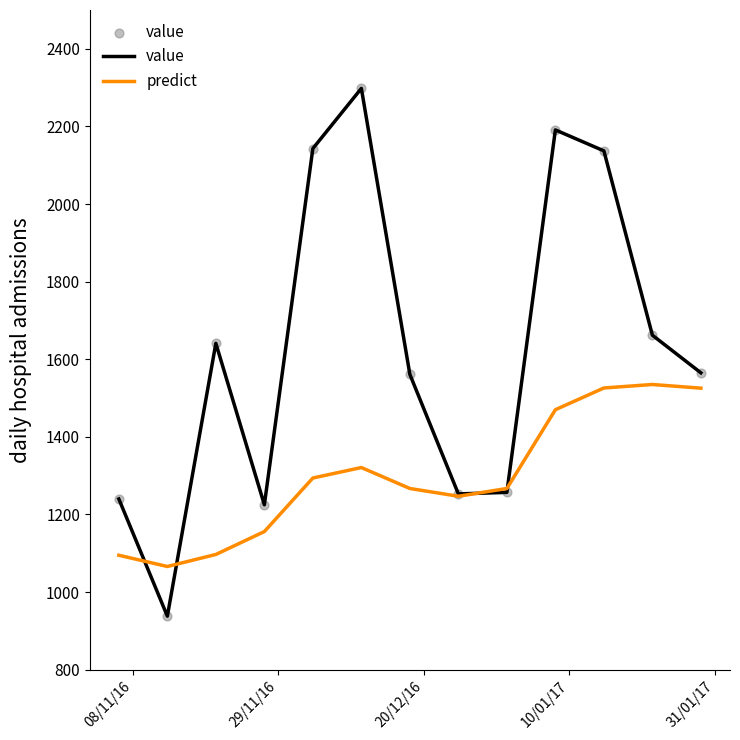

Which series has the largest range (max minus min)?

value